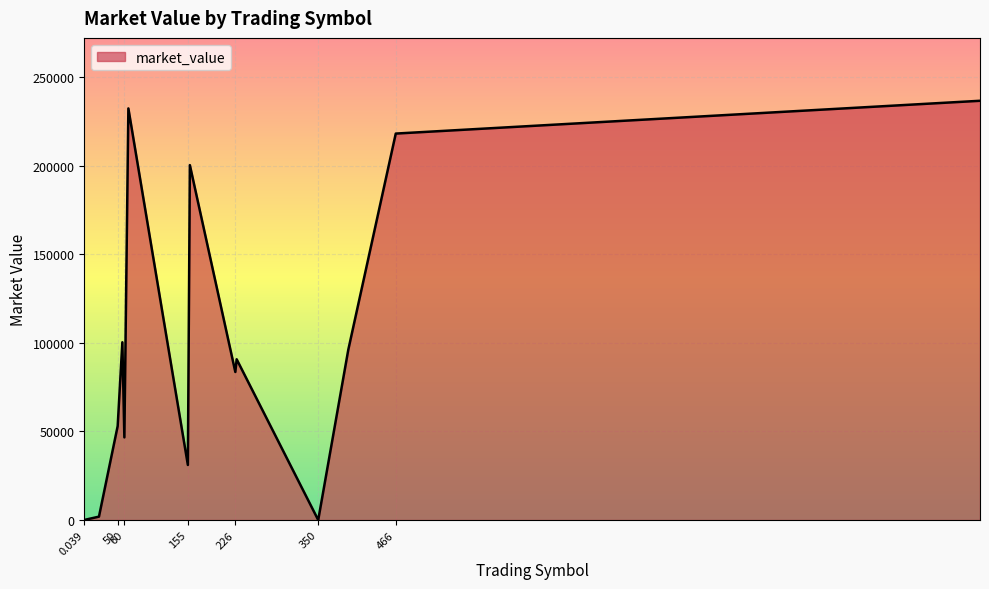

How many lines are shown in the chart?

1